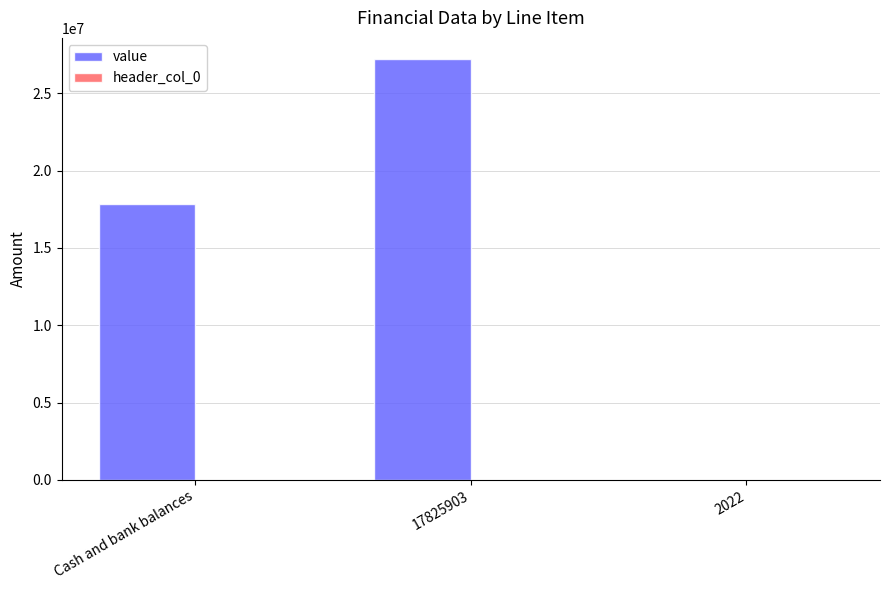

Which label corresponds to the largest value in the chart?

17825903